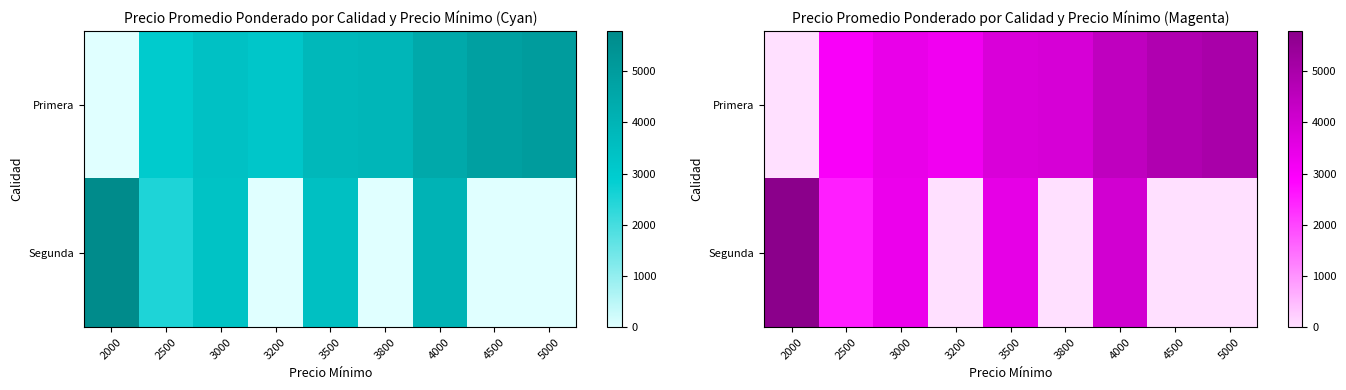

What is the difference between the Segunda values at 3500 and 2500?

1000